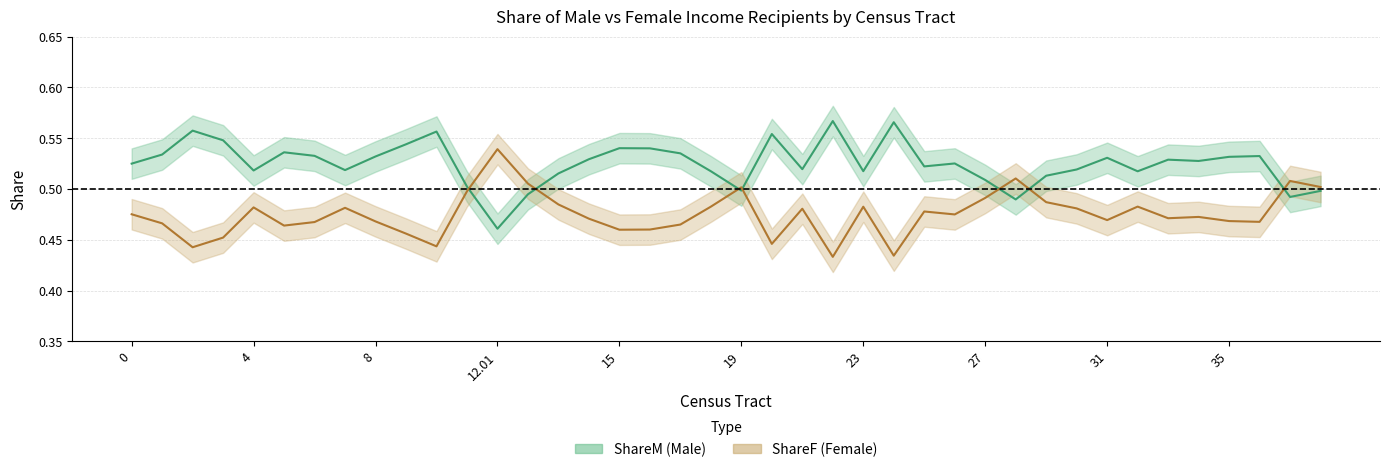

Is the value of ShareM at 17 greater than the value of ShareF at 37?

Yes